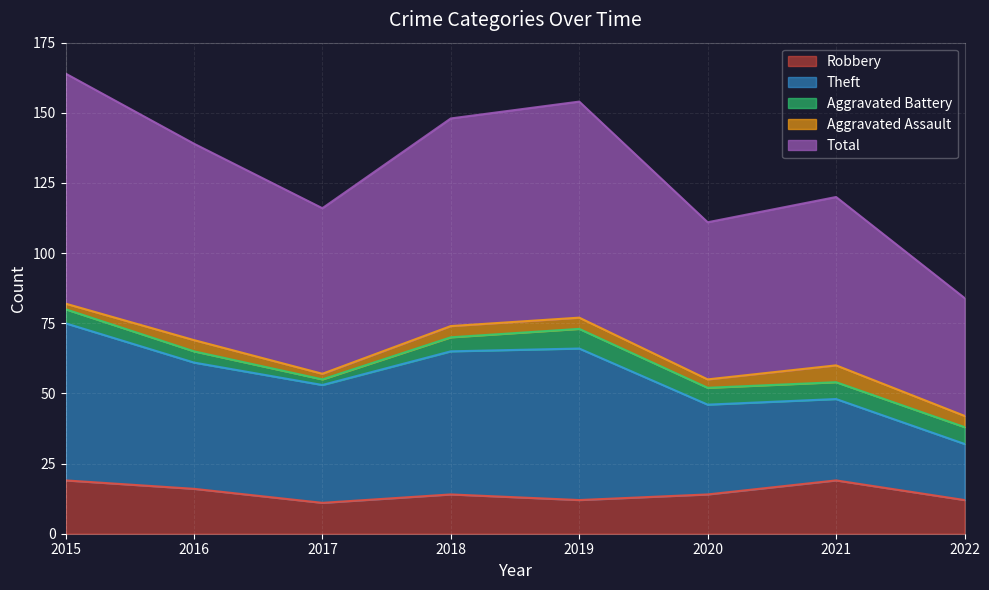

What are all the series names shown in the legend?

Robbery, Theft, Aggravated Battery, Aggravated Assault, Total